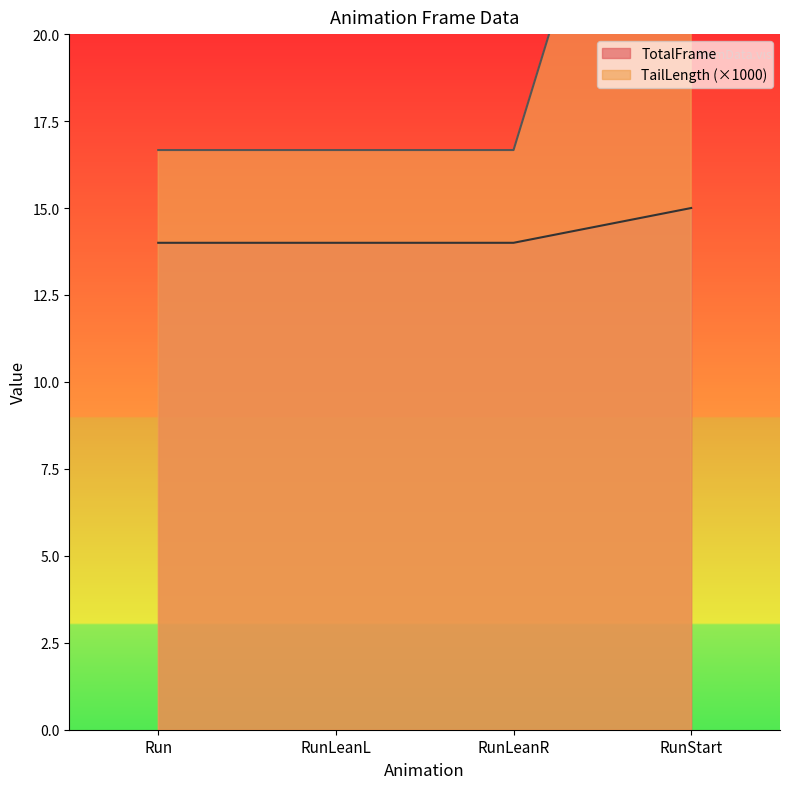

How many lines are shown in the chart?

2